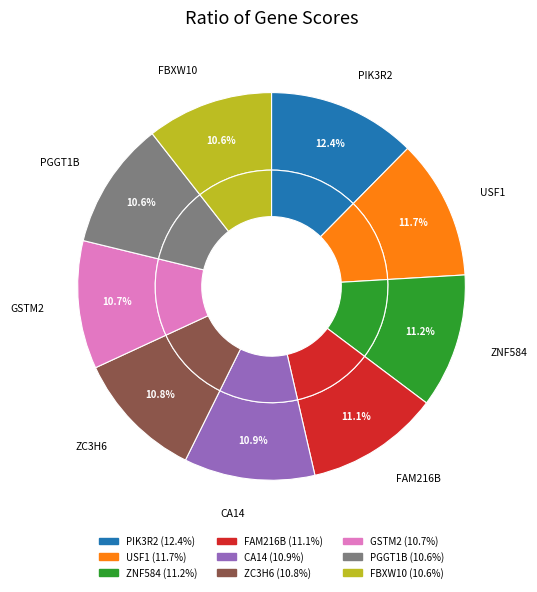

Which slice is the smallest?

FBXW10